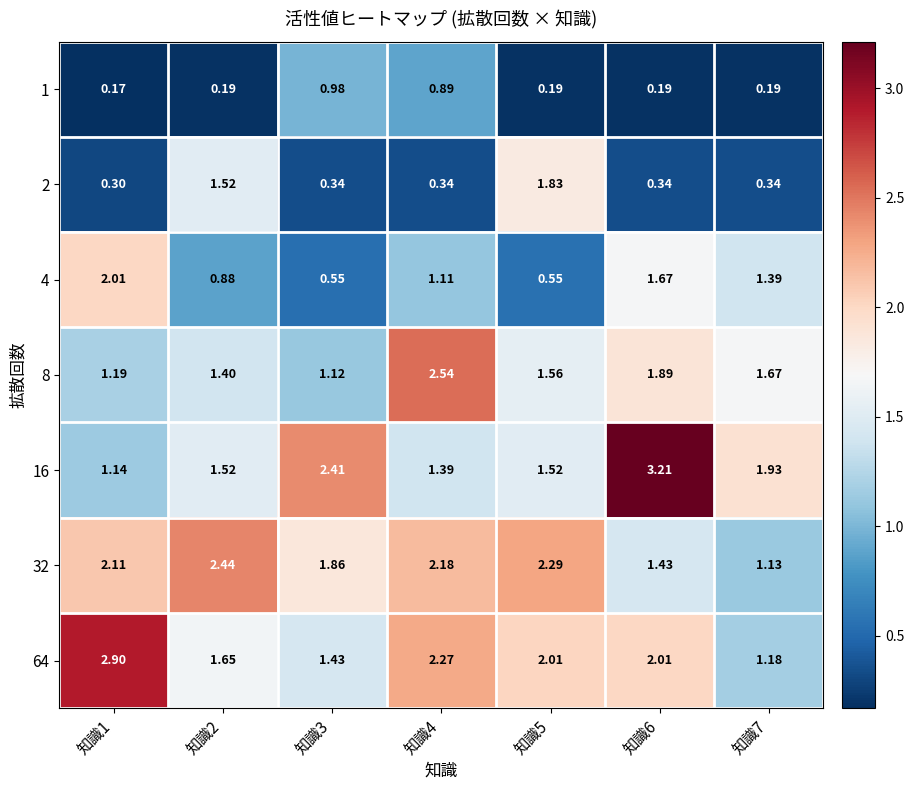

Between 知識1 and 知識6, which series saw the biggest shift?

16